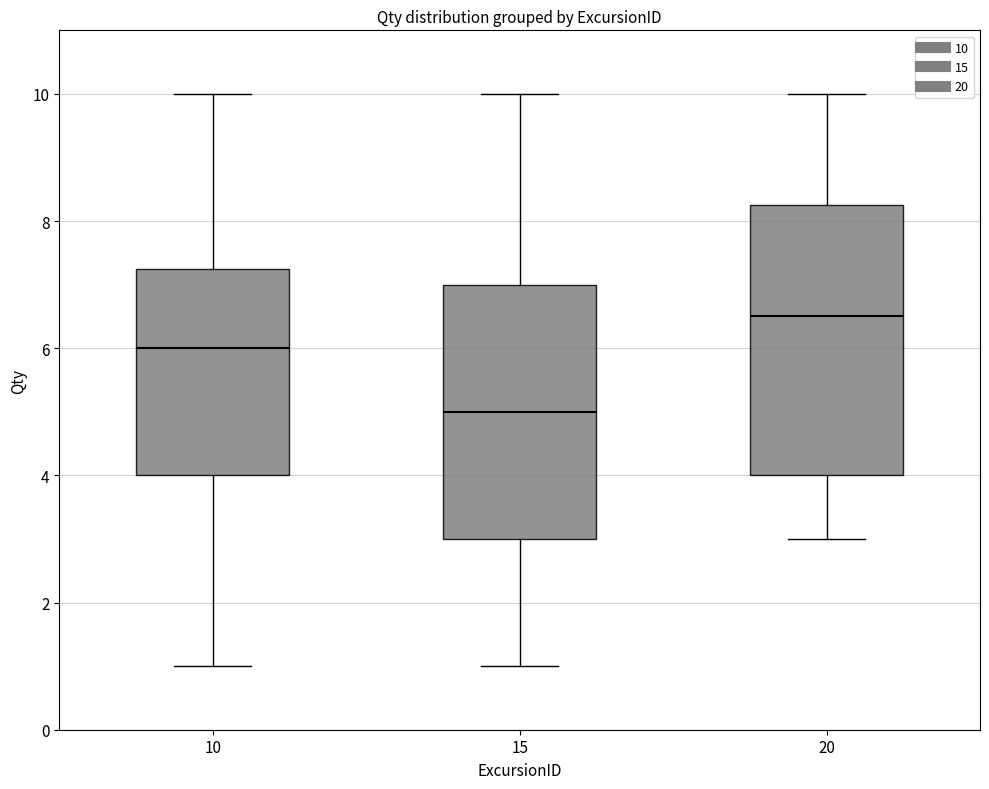

Where does the median line of the box at x = 15 sit on the y-axis? The values are not printed on the chart, so give them approximately, as read against the axis.

5.0